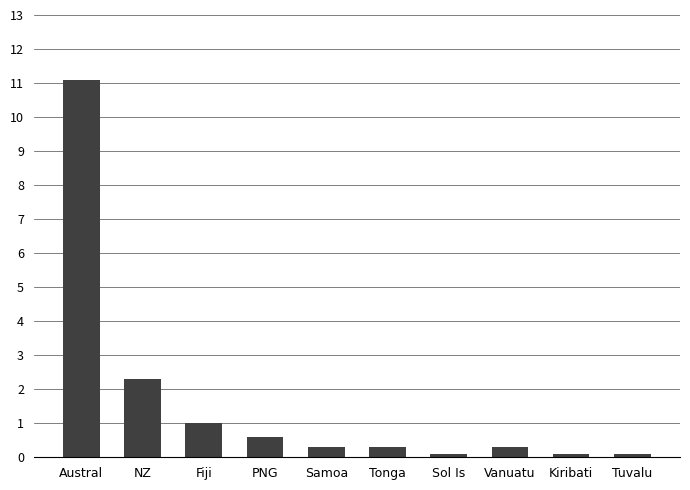

What is the average value?

1.6